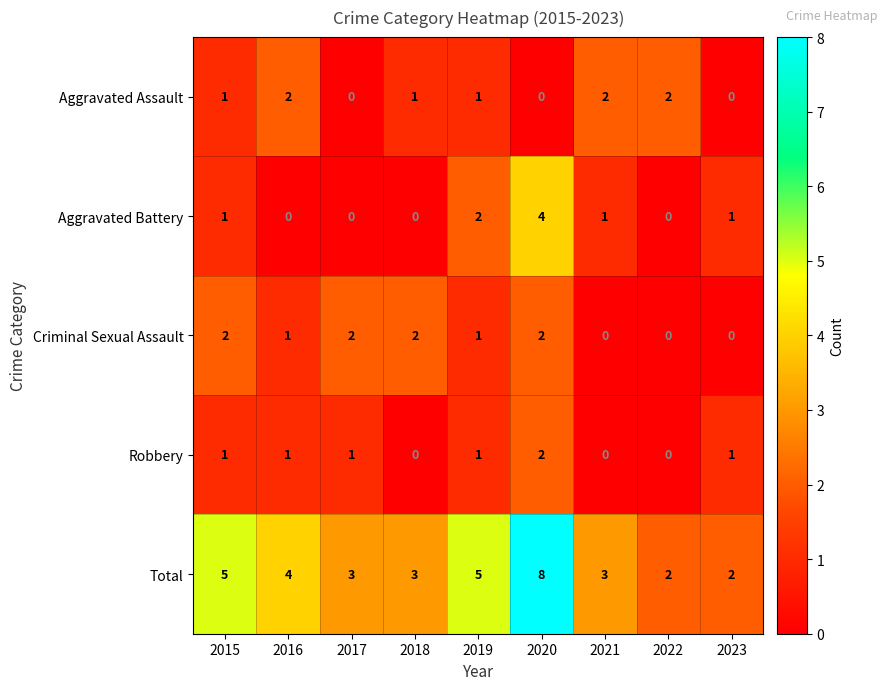

Where does the Criminal Sexual Assault series first go above 1?

2015